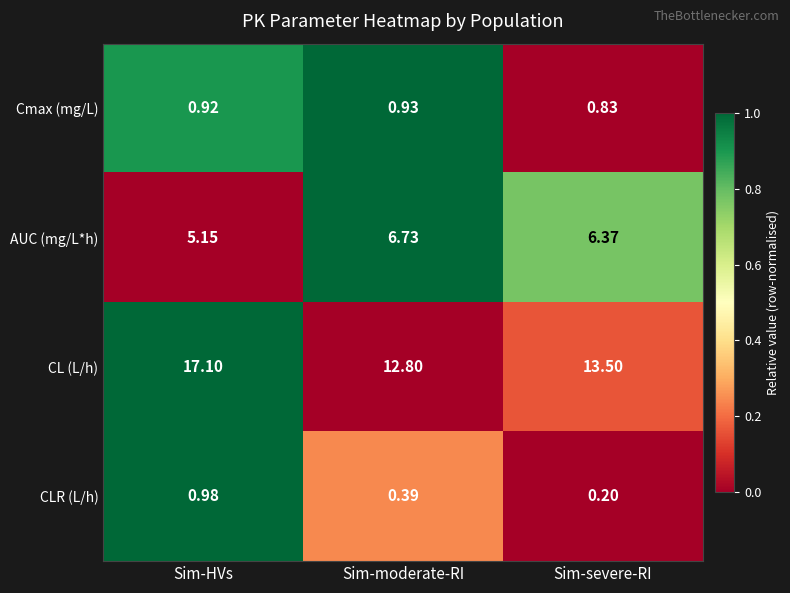

At which label does AUC (mg/L*h) reach its peak?

Sim-moderate-RI